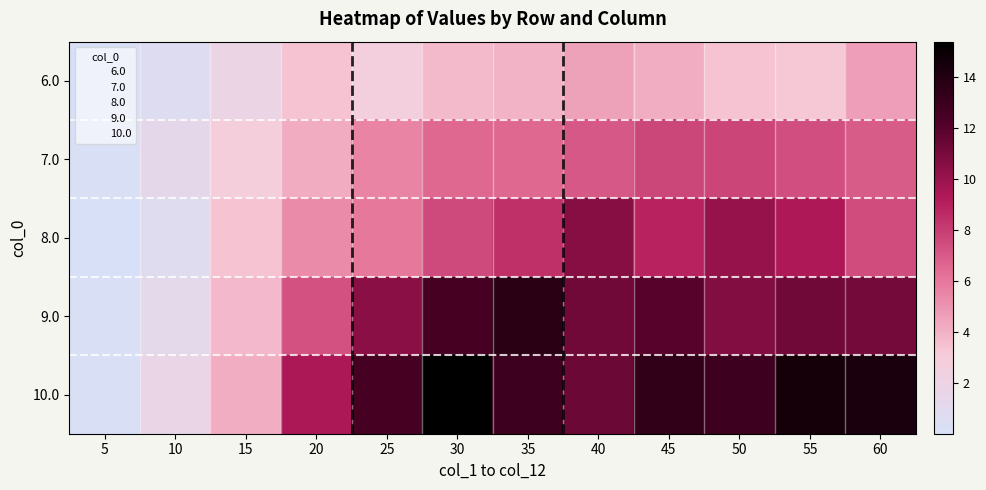

Reading left to right, what are all the values shown in this chart?

6.0: 5=0.0	10=0.6	15=1.9	20=3.4	25=2.7	30=3.7	35=3.9	40=4.5	45=4.1	50=3.4	55=3.2	60=4.6
7.0: 5=0.1	10=1.3	15=2.8	20=4.2	25=5.5	30=6.5	35=6.5	40=7.0	45=7.6	50=7.7	55=7.3	60=6.9
8.0: 5=0.1	10=0.7	15=3.4	20=5.3	25=6.0	30=7.6	35=8.5	40=10.6	45=8.9	50=10.1	55=9.3	60=7.5
9.0: 5=0.1	10=1.2	15=3.8	20=7.3	25=10.4	30=12.6	35=13.7	40=11.2	45=12.0	50=10.7	55=11.2	60=11.1
10.0: 5=0.1	10=1.7	15=4.1	20=9.4	25=12.6	30=15.4	35=12.9	40=11.4	45=13.4	50=12.9	55=14.5	60=14.3